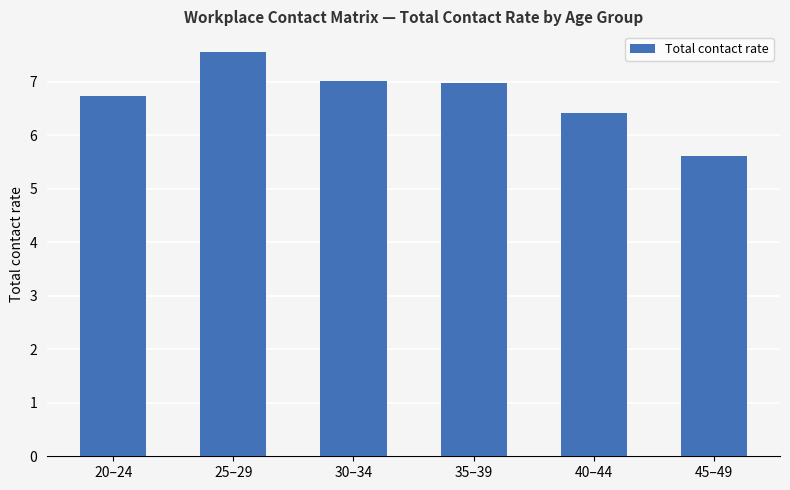

True or false: the data shows 10.2 at 20–24.

False